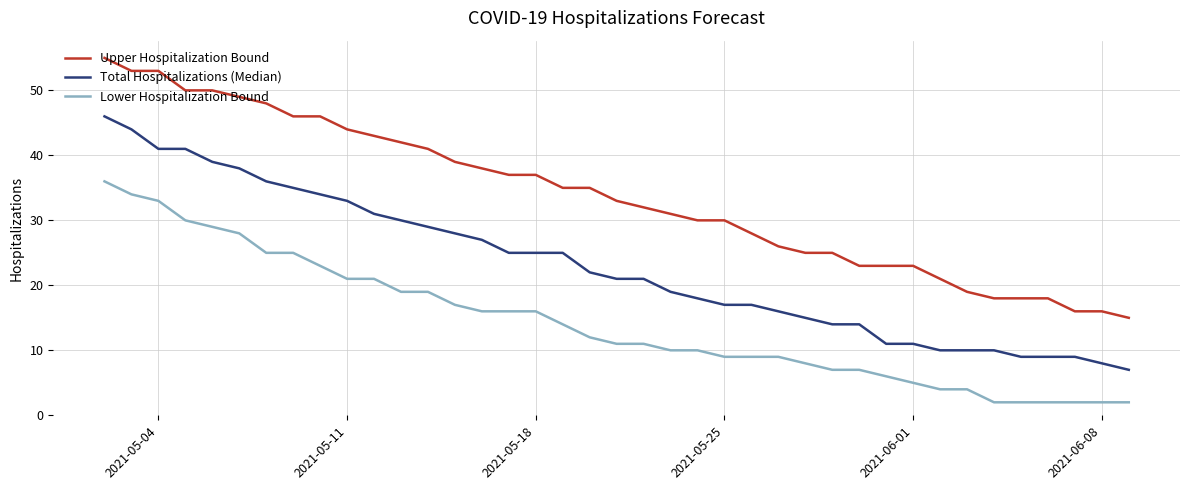

How many categories are shown in the chart?

39